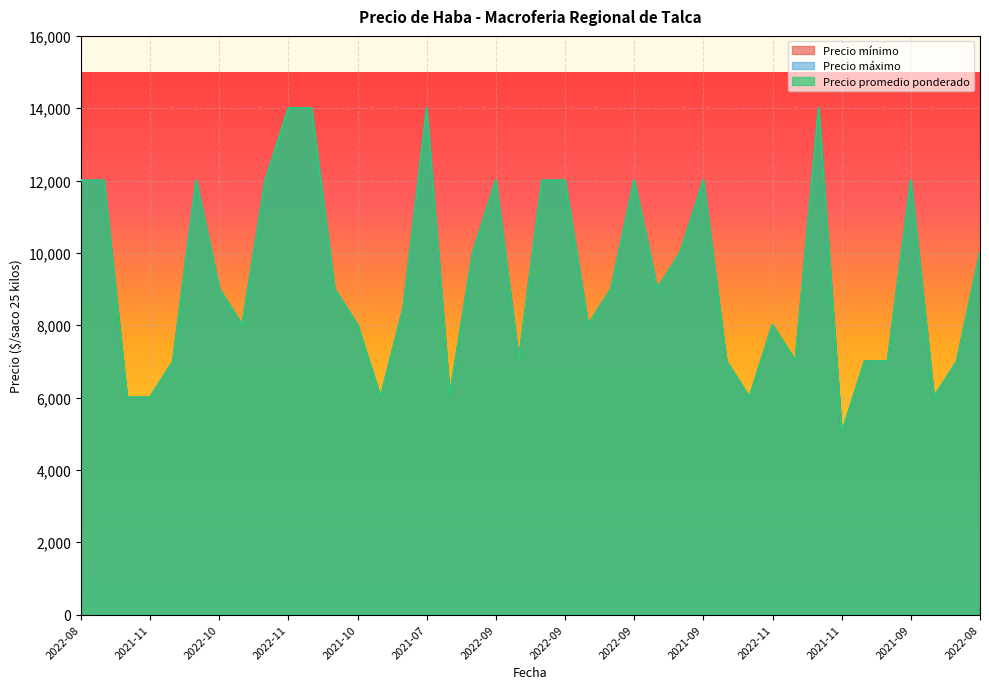

What is the sum of all Precio máximo values?

372500